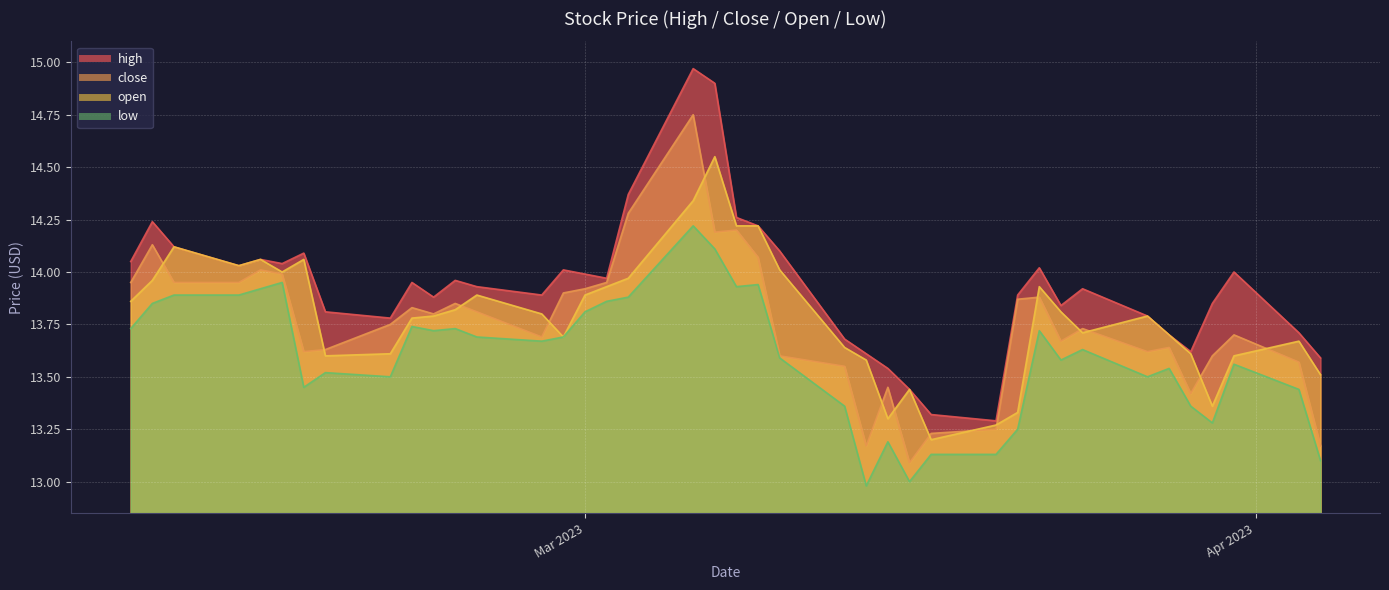

What are all the series names shown in the legend?

high, close, open, low